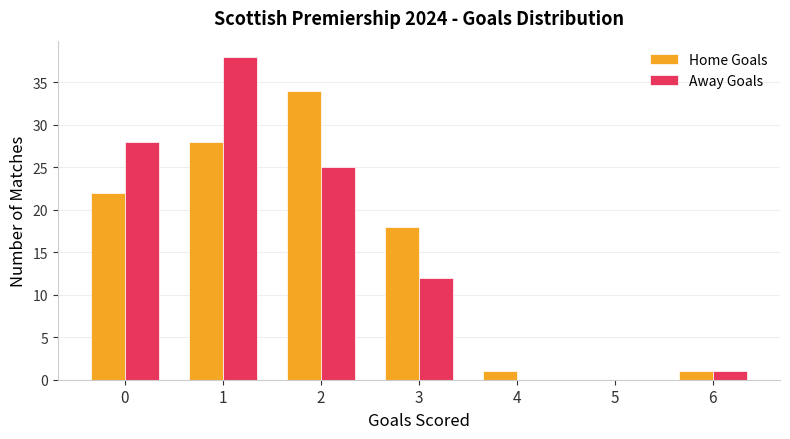

Is it true that Home Goals equals 34 at 2?

True